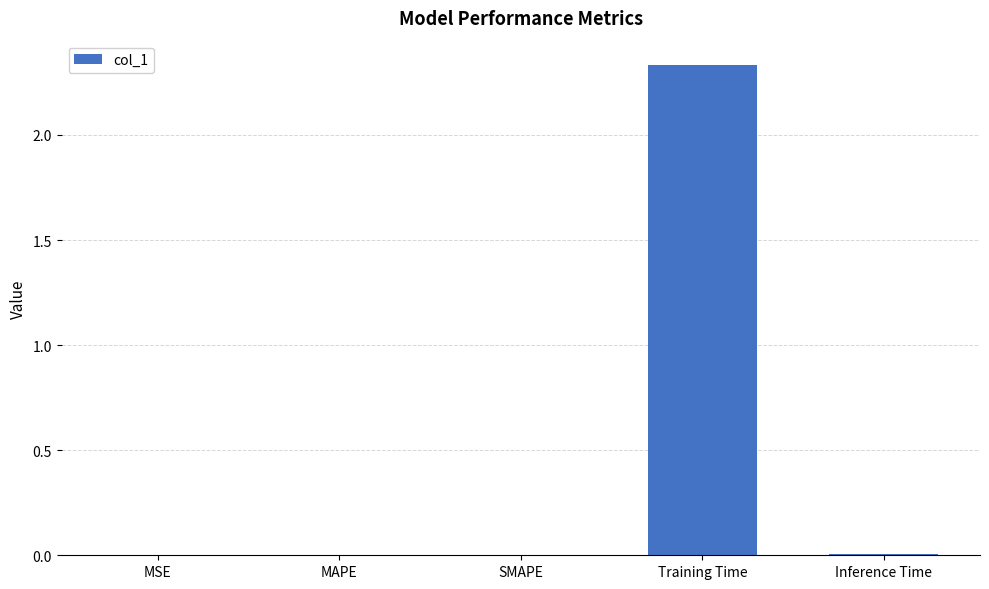

Which has a higher value, Training Time or SMAPE?

Training Time